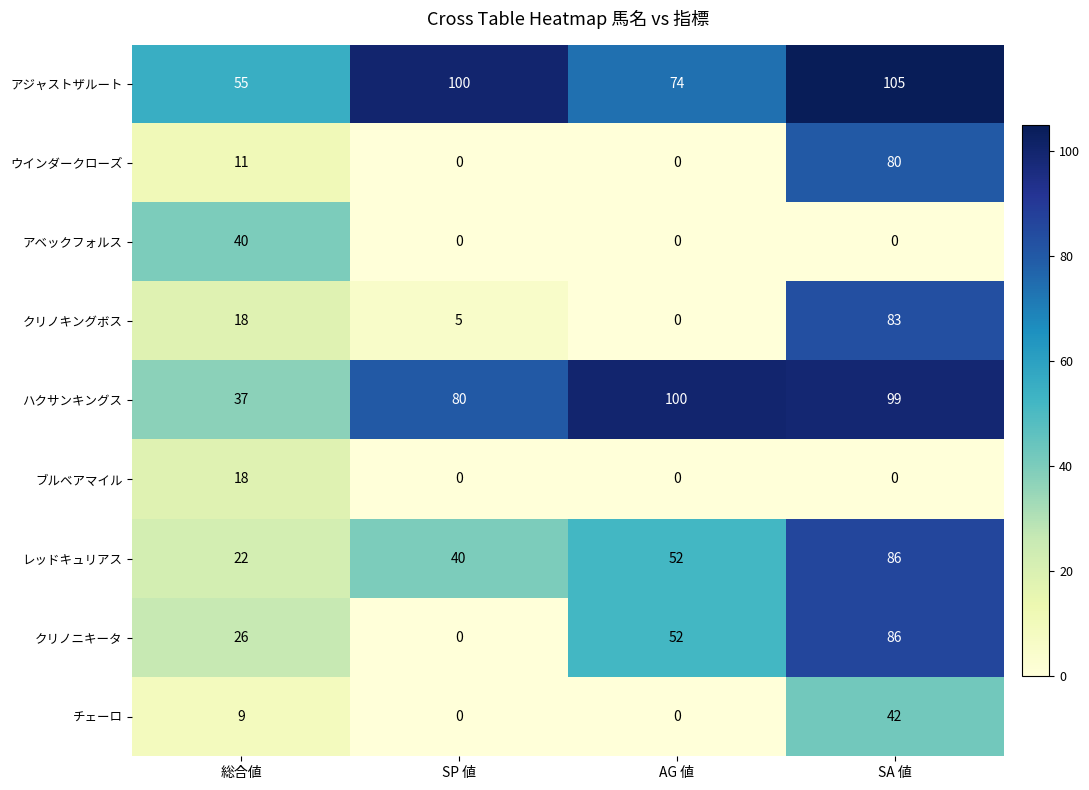

Where is クリノニキータ nearest to the value 43?

AG 値